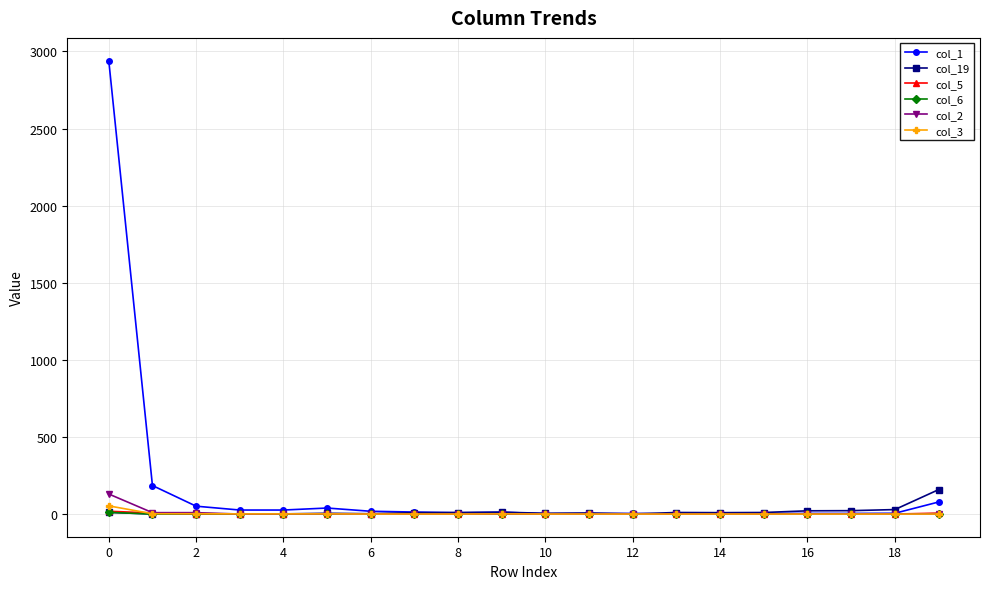

What are all the series names shown in the legend?

col_1, col_19, col_5, col_6, col_2, col_3